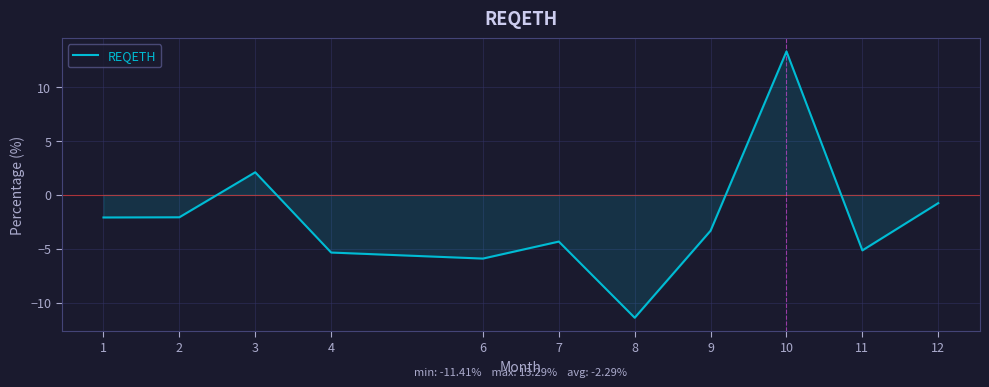

How many values are above zero?

2